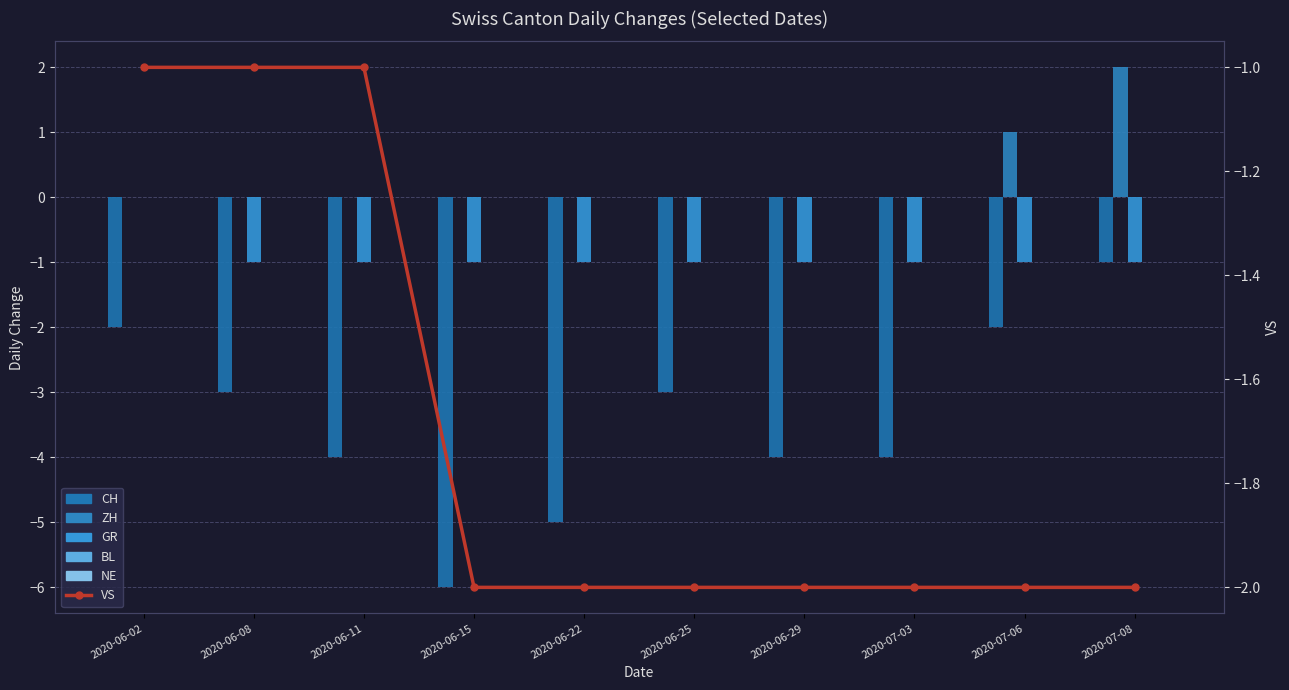

What is the label of the 4th bar from the left?

2020-06-15